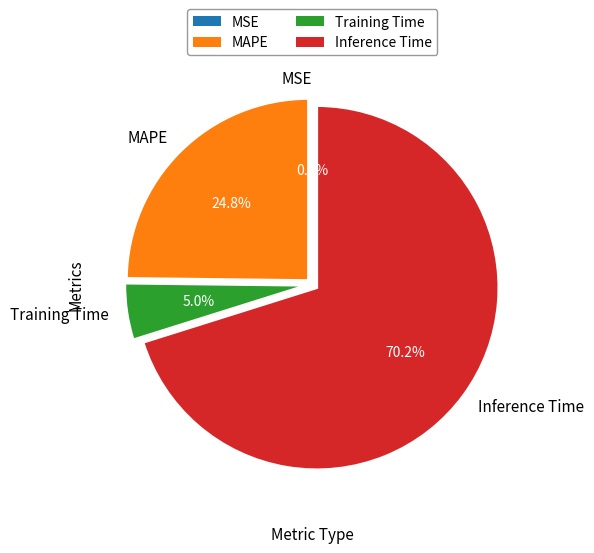

Which has a higher value, MAPE or Training Time?

MAPE